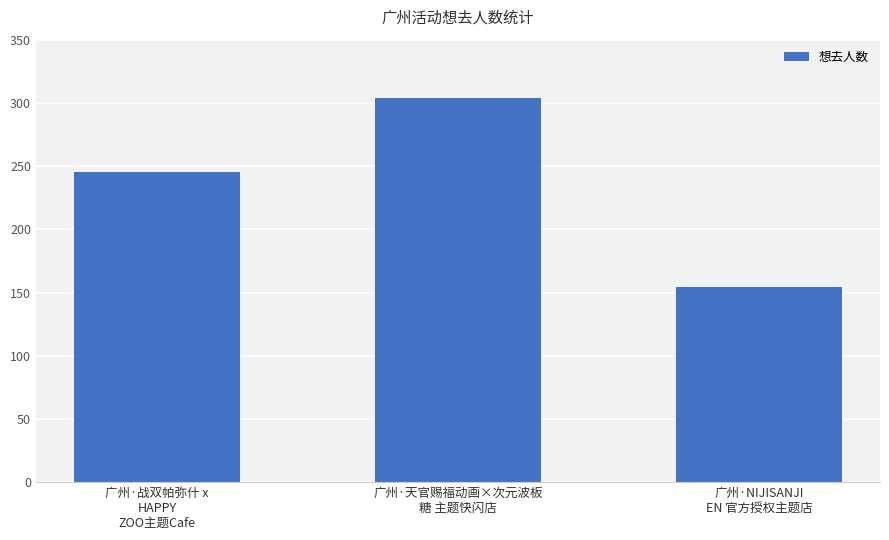

Reading left to right, list all the values displayed in this chart.

广州·战双帕弥什 x
HAPPY
ZOO主题Cafe=245	广州·天官赐福动画×次元波板
糖 主题快闪店=304	广州·NIJISANJI
EN 官方授权主题店=154